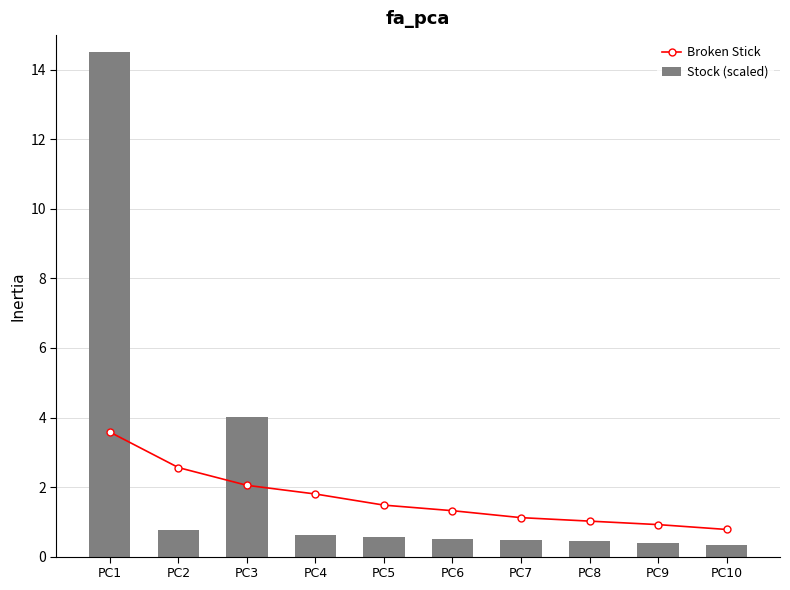

Which series has the widest spread of values?

Stock (scaled)